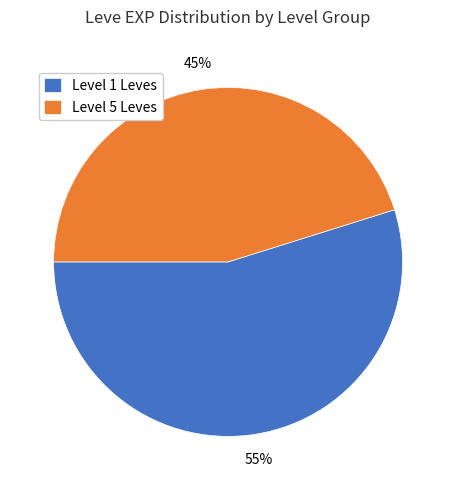

Do Level 1 Leves and Level 5 Leves together represent more than half of the pie?

Yes